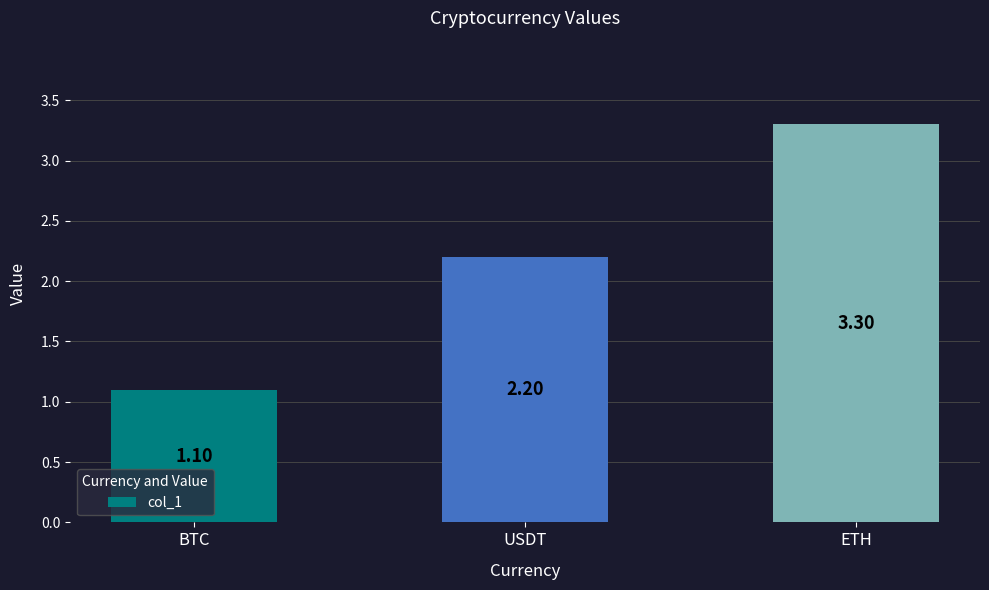

What is the minimum value shown in the chart?

1.1